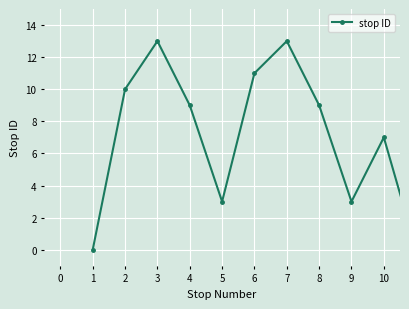

How many interior local valleys (lower than both neighbors) does the data have?

2